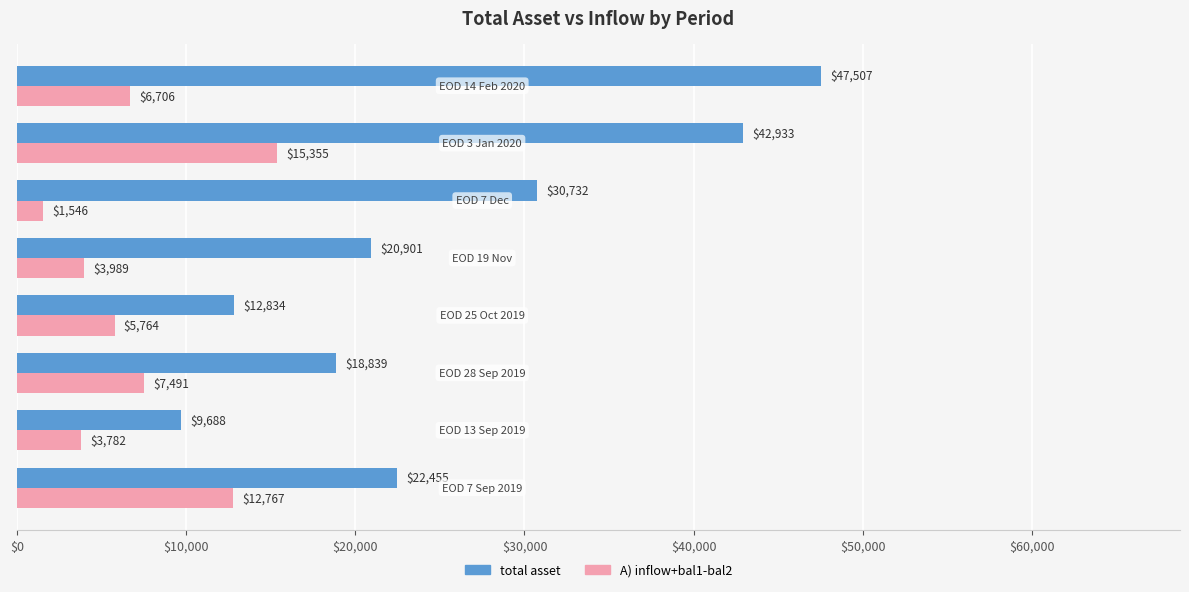

What is the sum of all total asset values?

205889.1